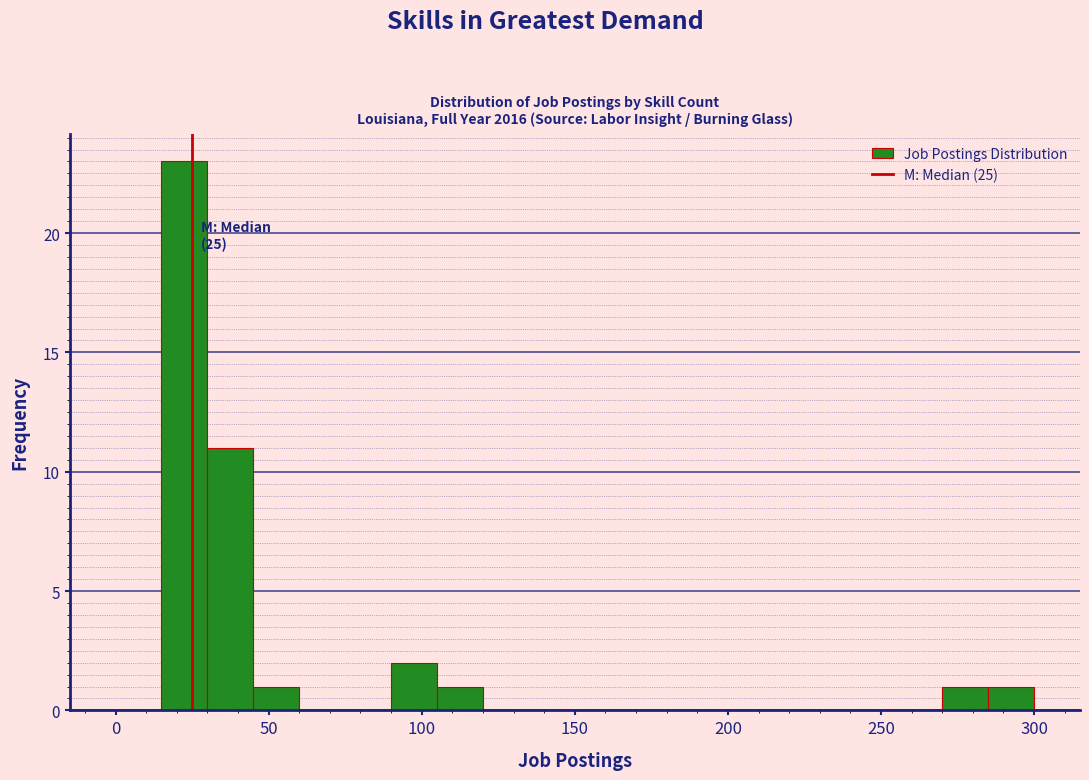

Read against the x-axis, roughly where is the centre of the tallest bar?

25